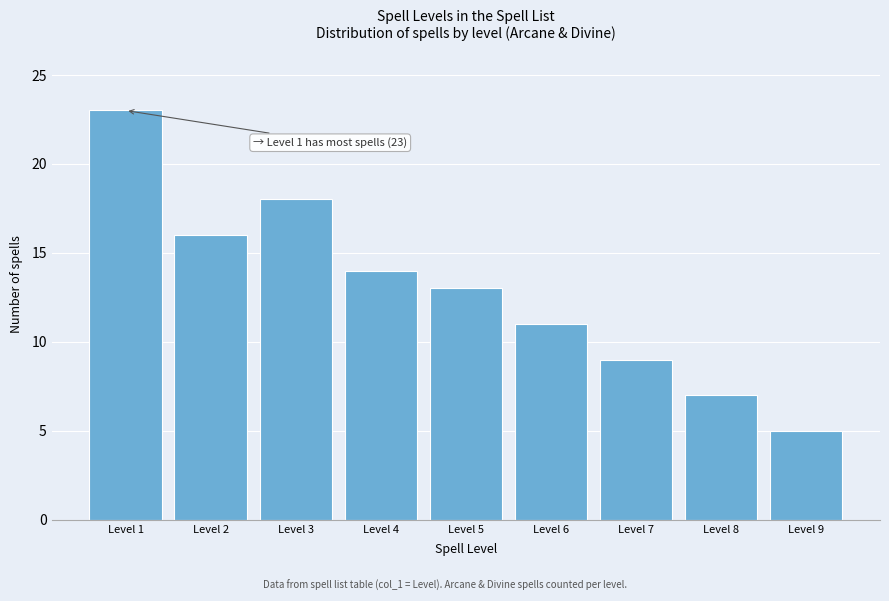

Reading right to left, what are all the values shown in this chart?

Level 9=5	Level 8=7	Level 7=9	Level 6=11	Level 5=13	Level 4=14	Level 3=18	Level 2=16	Level 1=23